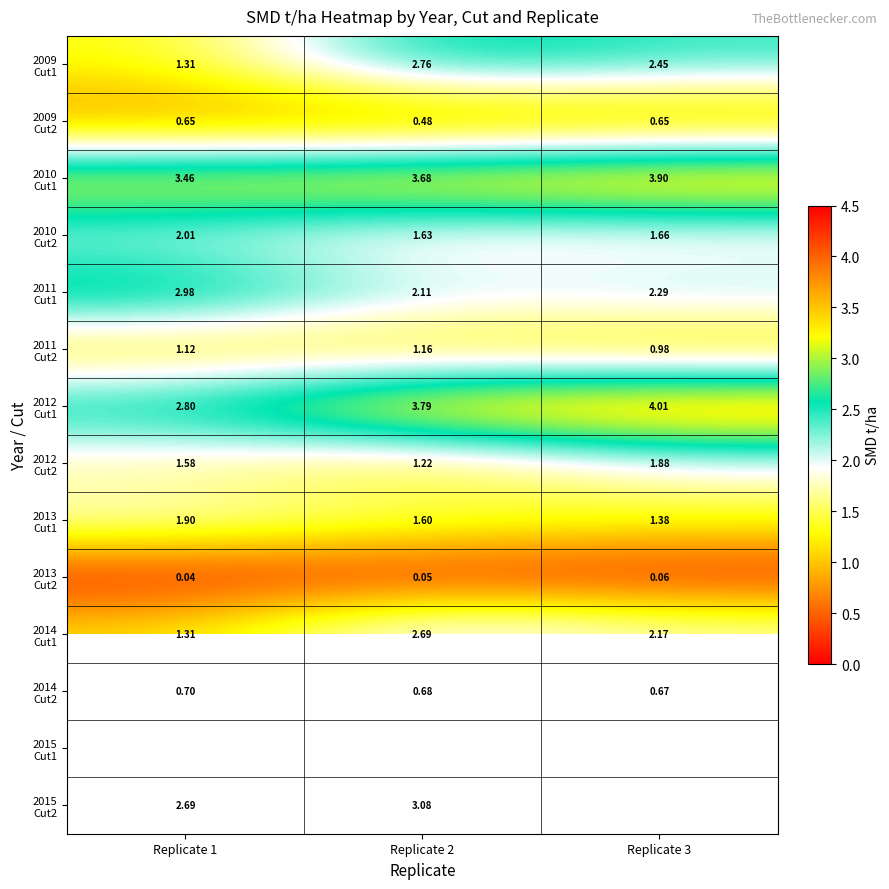

Between Replicate 2 and Replicate 3, which series saw the biggest shift?

2012 Cut2